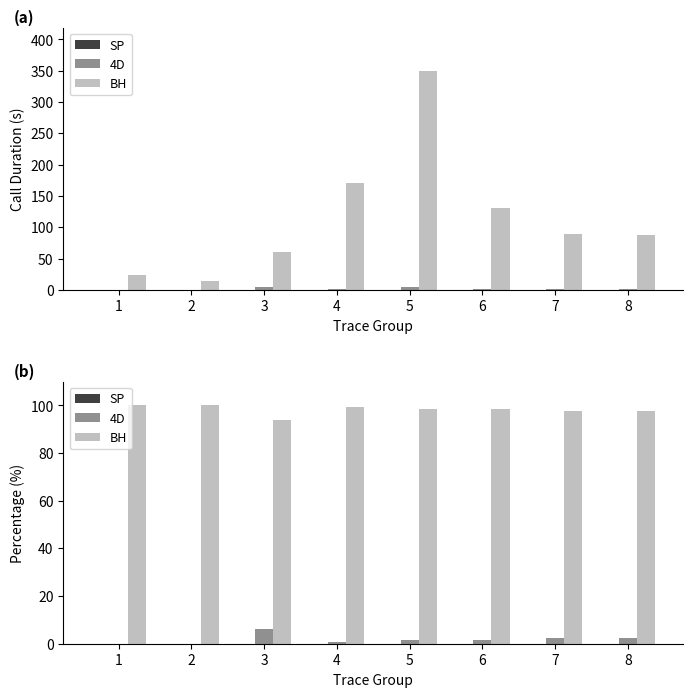

What are all the series names shown in the legend?

SP, 4D, BH